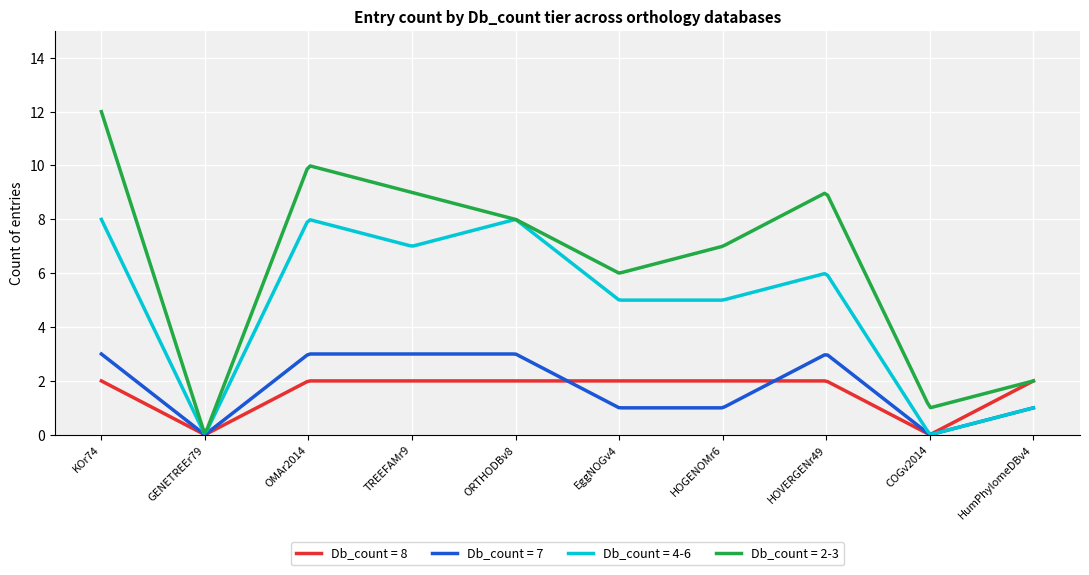

Count the number of categories in the chart.

300